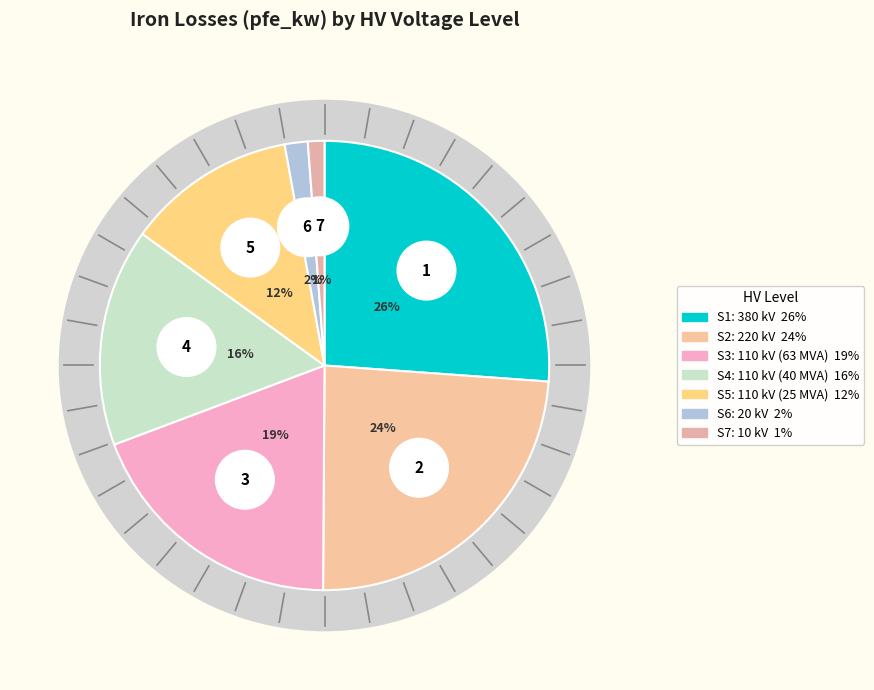

True or false: 220 kV accounts for 17% of the total.

False